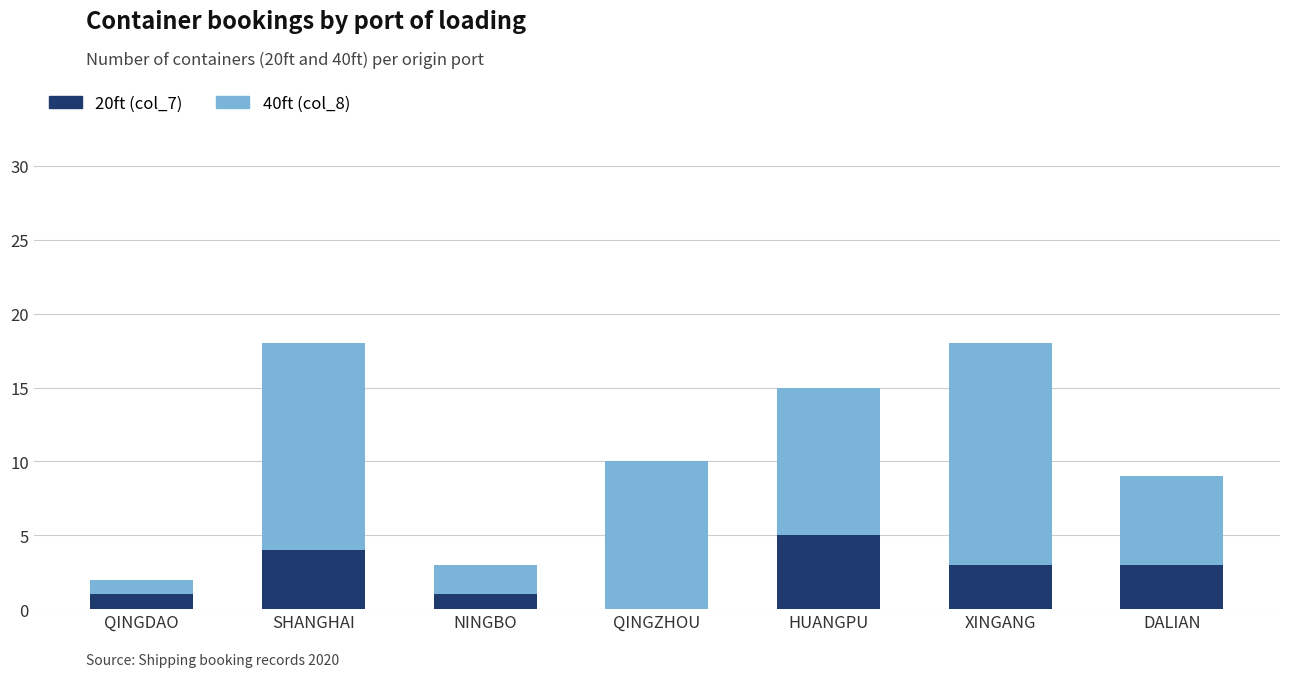

What is the sum of all 20ft (col_7) values?

17